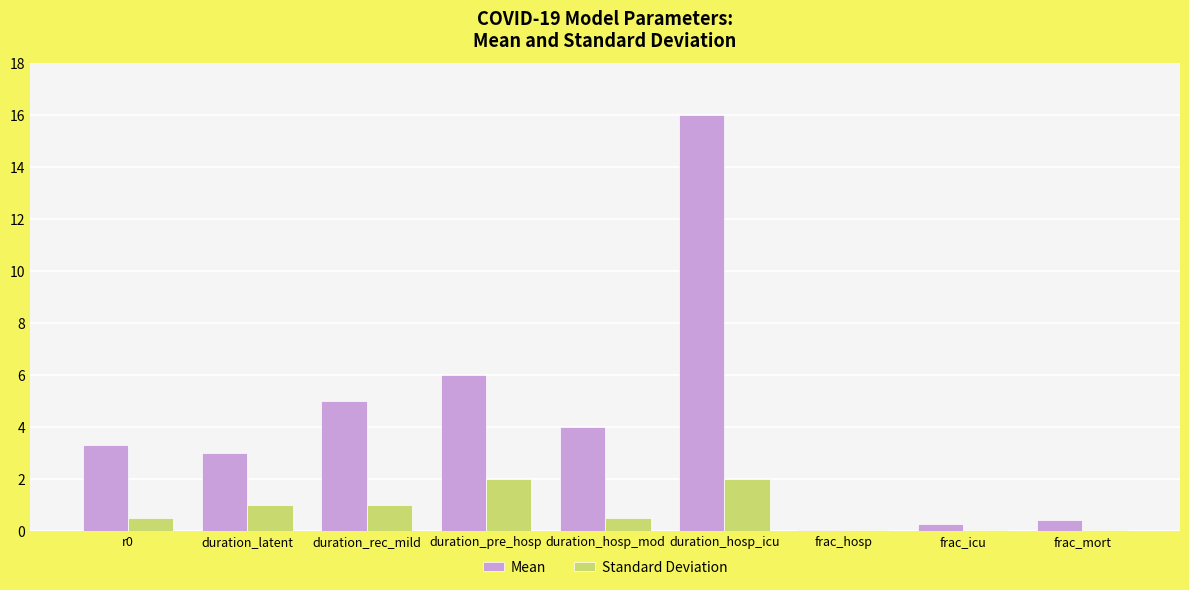

What value does the Mean series have at frac_mort?

0.4